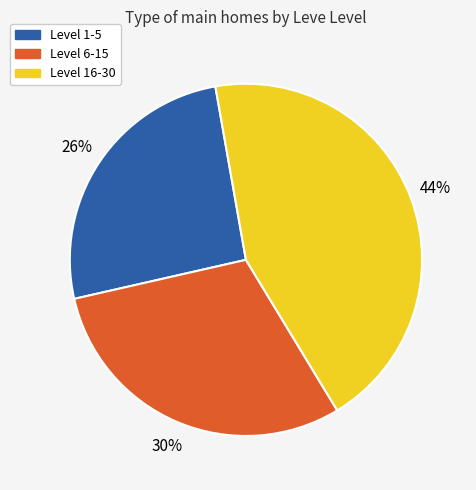

To the nearest percent, what is the difference between the largest and smallest slice percentages?

18%